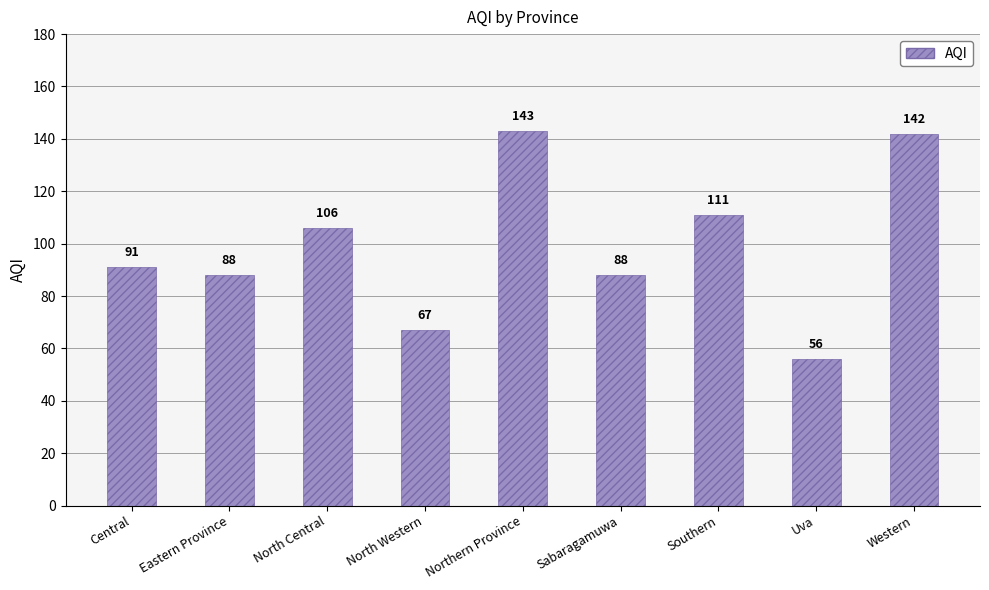

What value does the data have at Sabaragamuwa, to the nearest 5?

90